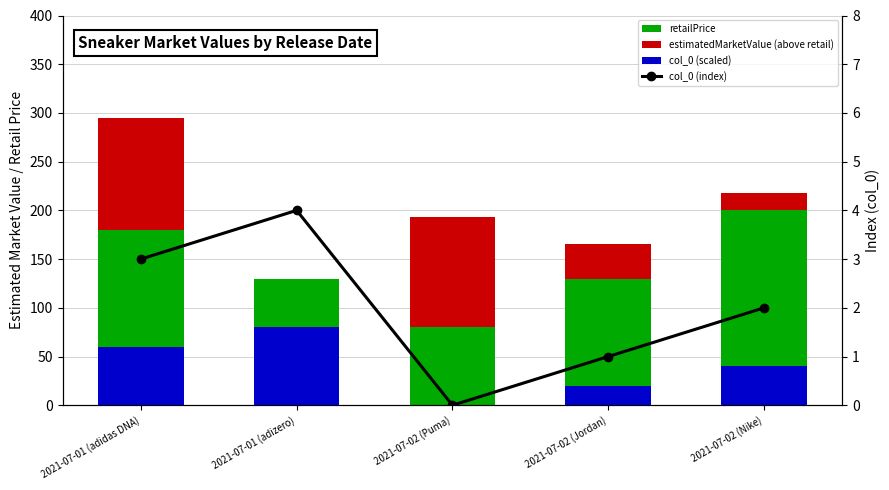

Is it true that col_0 (index) equals 2 at 2021-07-02 (Nike)?

True